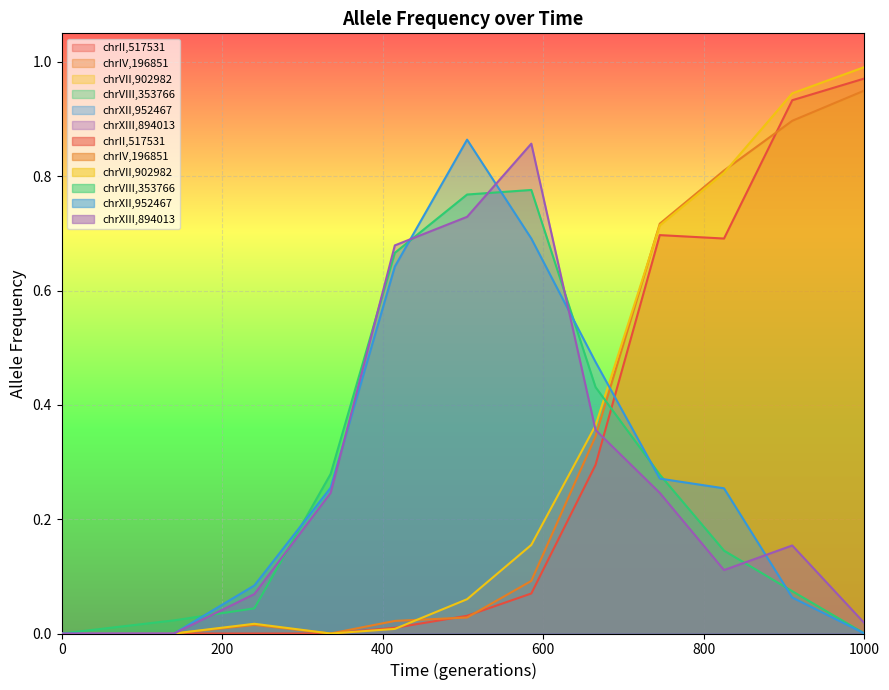

What is the value of the chrVIII,353766 point at the 10th from the left?

0.1